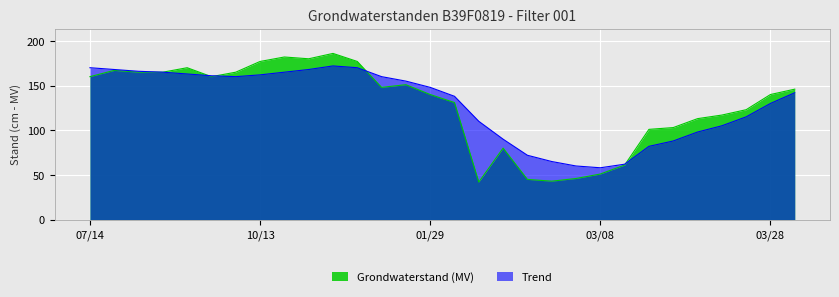

Is it true that Grondwaterstand (MV) equals 182 at 1989/10/26?

True